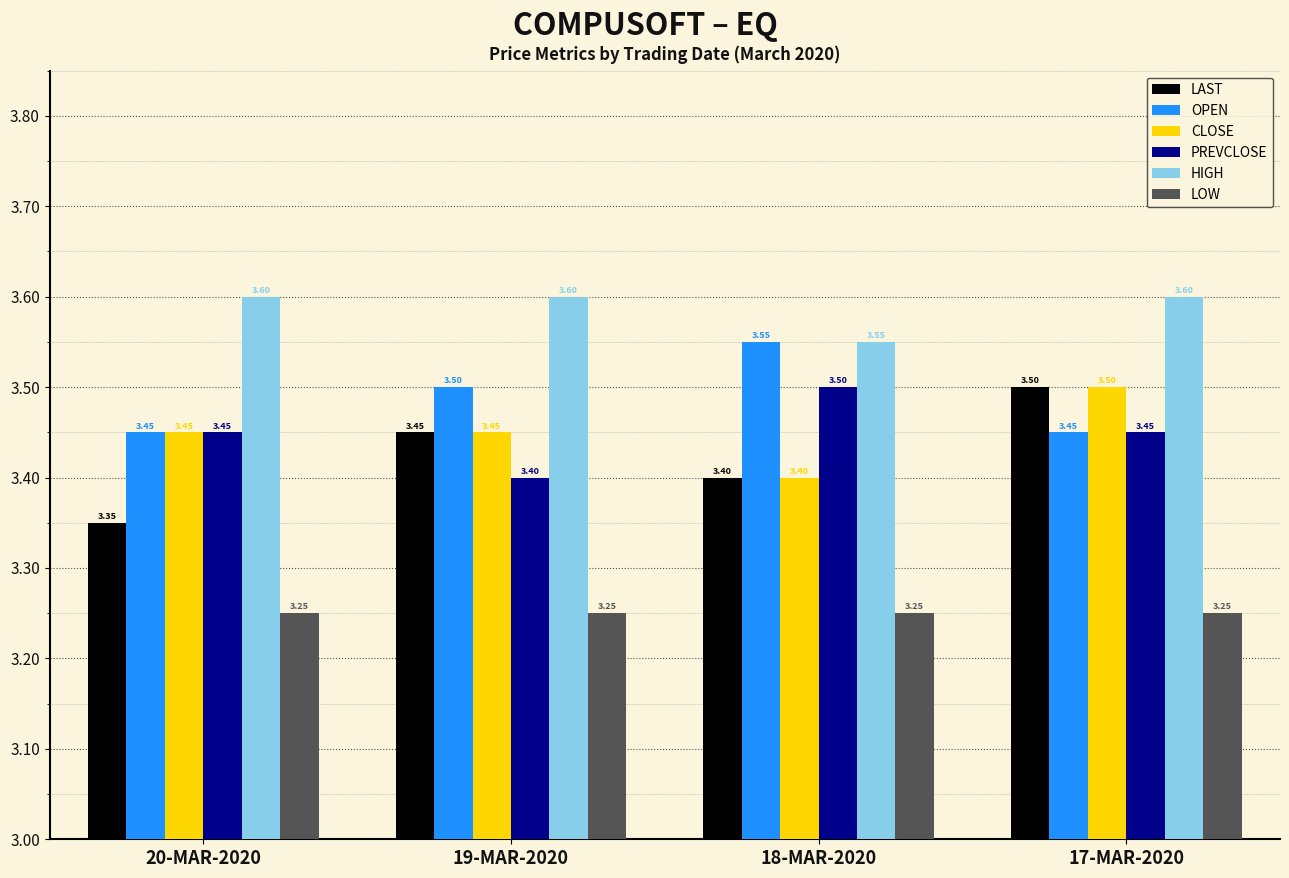

What is the label of the 2nd bar from the right?

18-MAR-2020